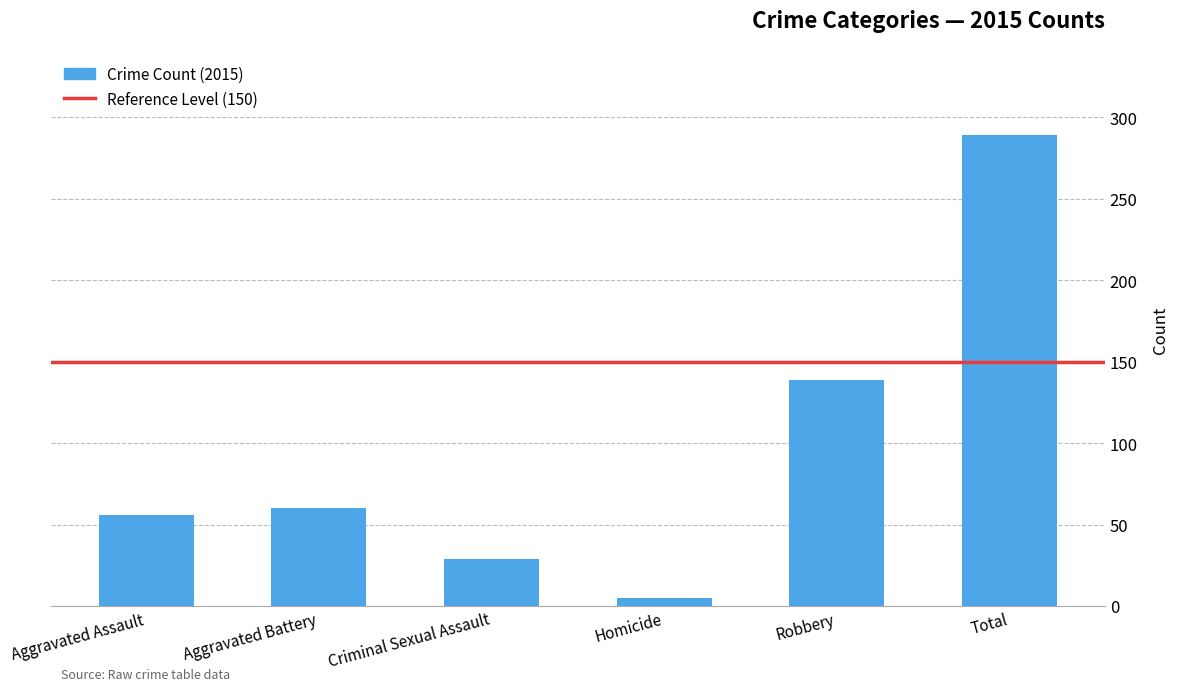

Reading right to left, transcribe all the data shown in this chart.

Total=289	Robbery=139	Homicide=5	Criminal Sexual Assault=29	Aggravated Battery=60	Aggravated Assault=56